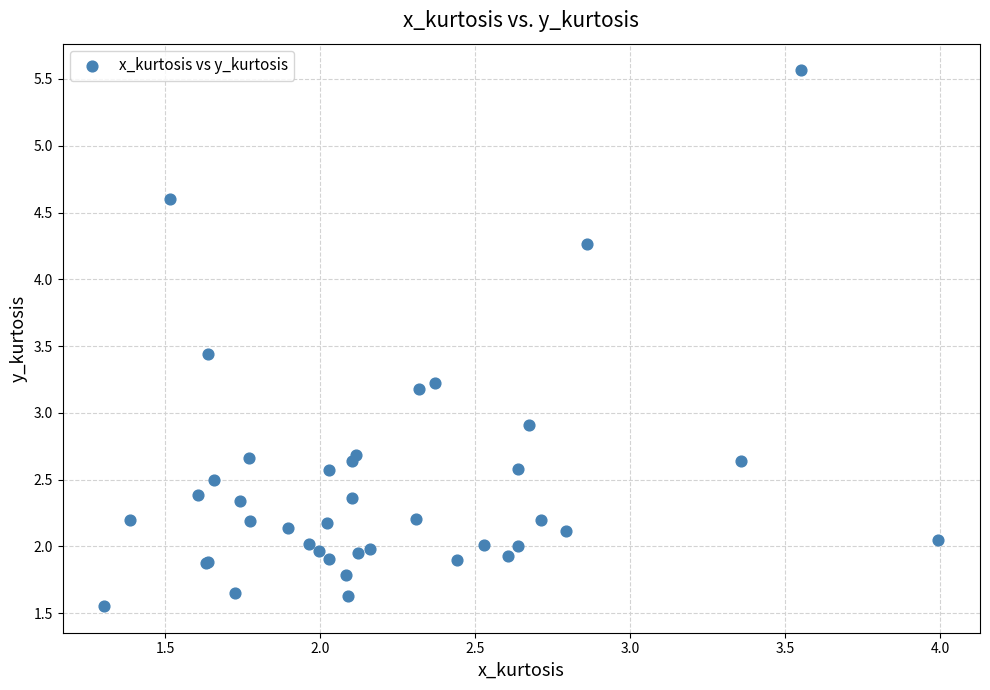

What Y value in the scatter plot is closest to 3?

2.9